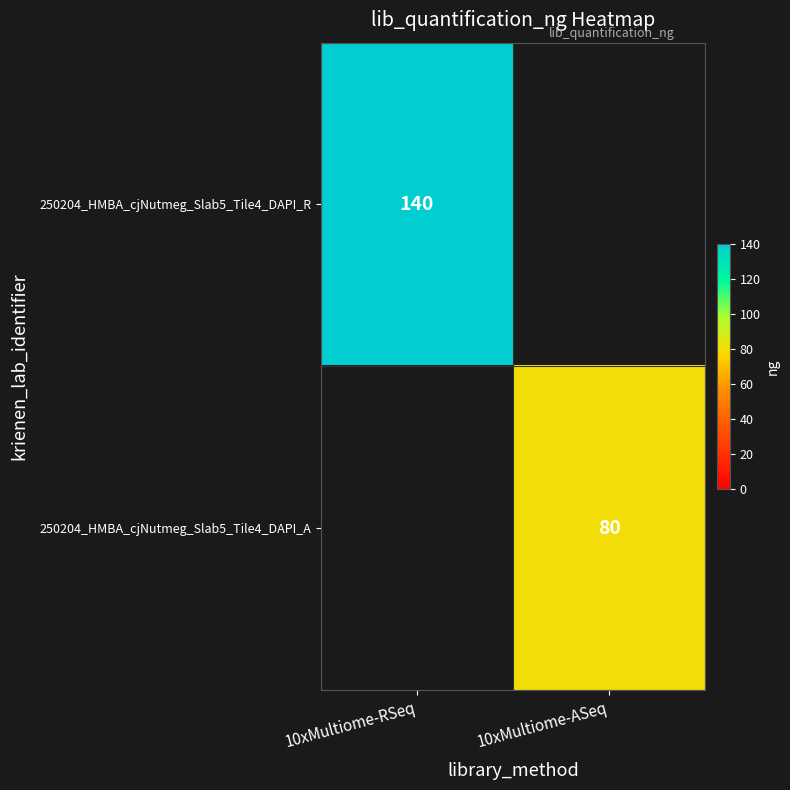

What is the smallest value displayed?

80.0